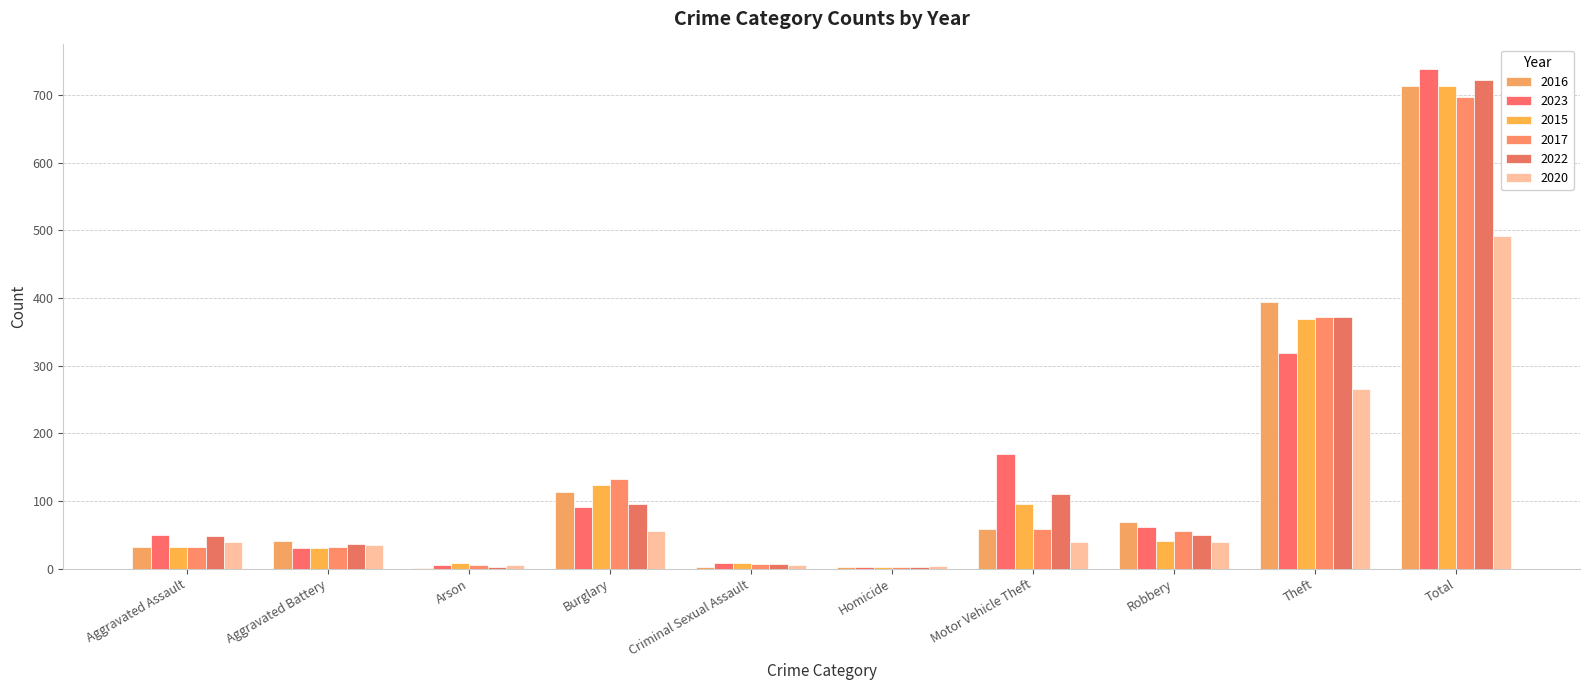

What is the highest value of the 2016 series?

714